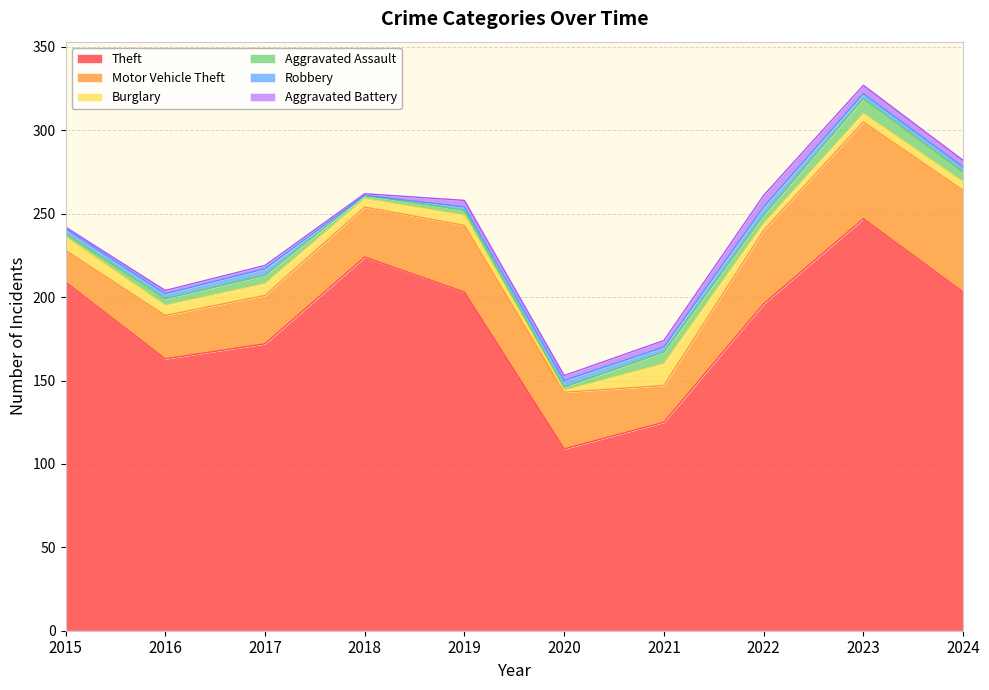

At which label is Motor Vehicle Theft closest to 40?

2019